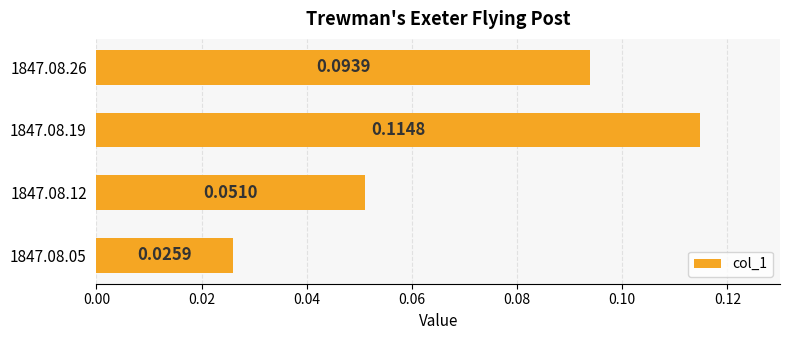

How many series are shown in this chart?

1